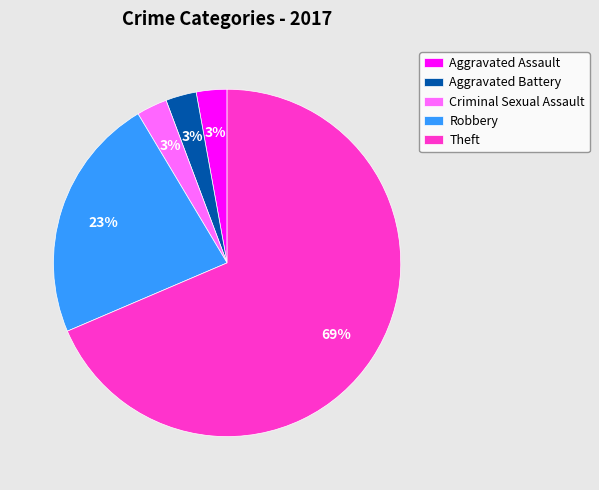

Combined, do Aggravated Assault and Aggravated Battery account for over 50%?

No